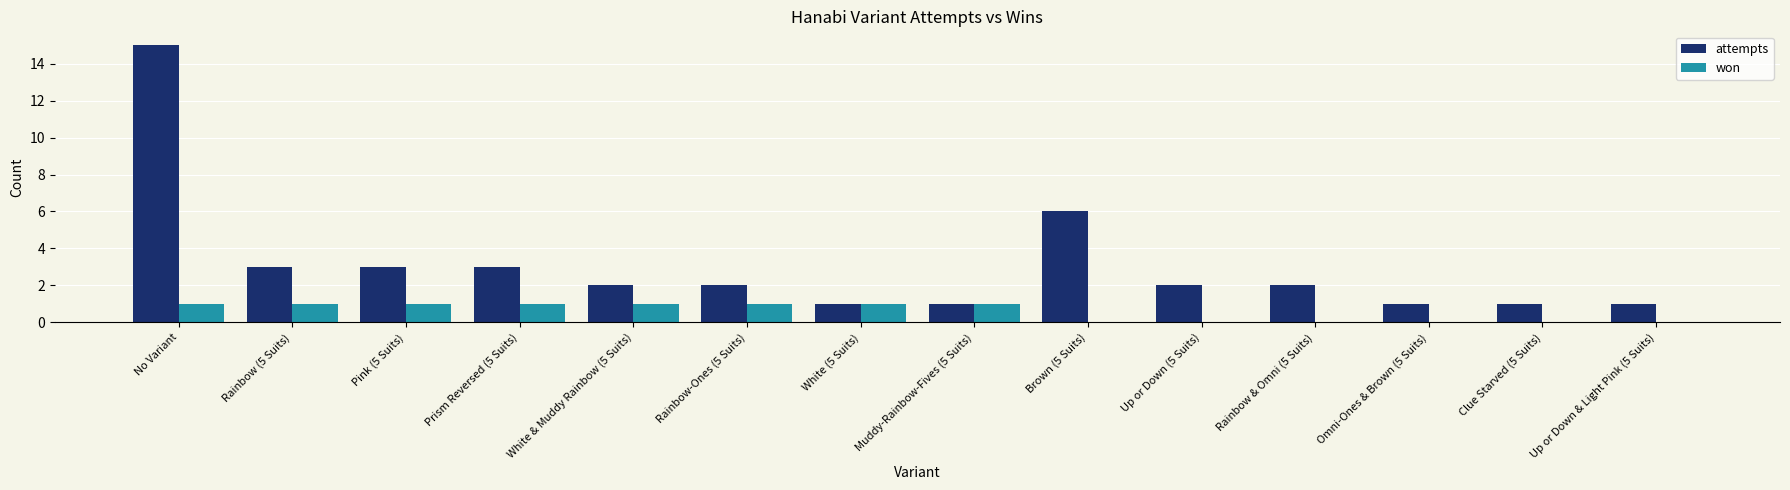

What is the sum of all won values?

8